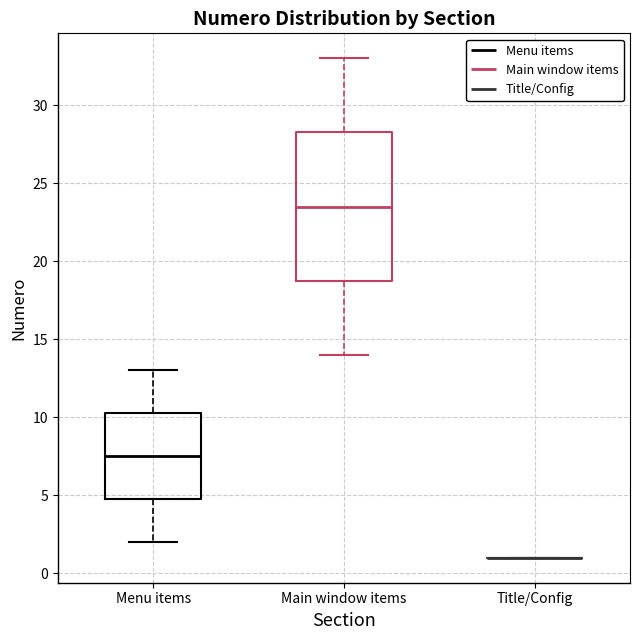

Comparing the boxes themselves (not the whiskers), which one is the tallest?

Main window items